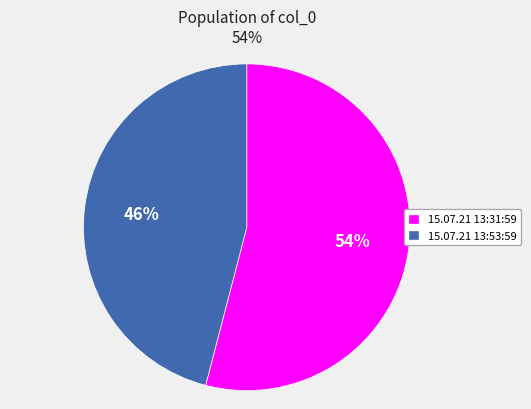

To the nearest percent, what is the difference between the 15.07.21 13:53:59 and 15.07.21 13:31:59 slice percentages?

8%